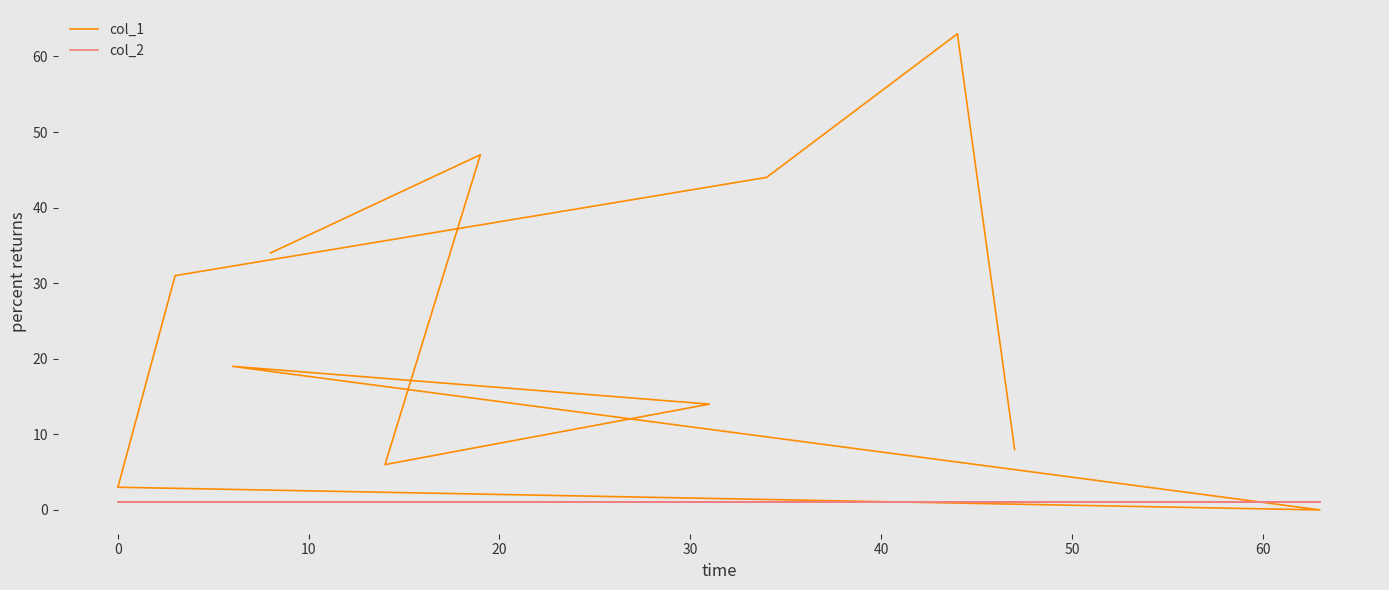

Rank the series by their maximum value, from highest to lowest.

col_1, col_2